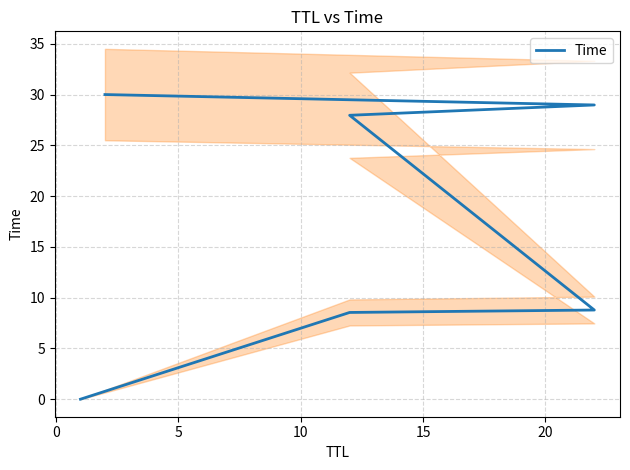

What is the change in value from 5 to 15?

+20.2